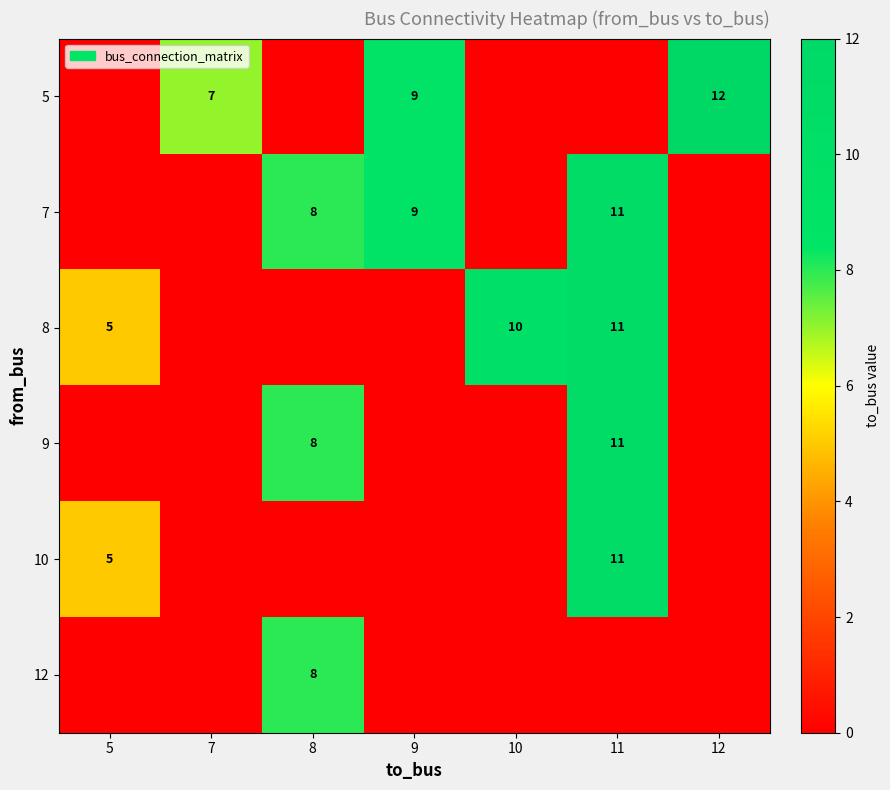

Is it true that 7 equals 19 at 11?

False